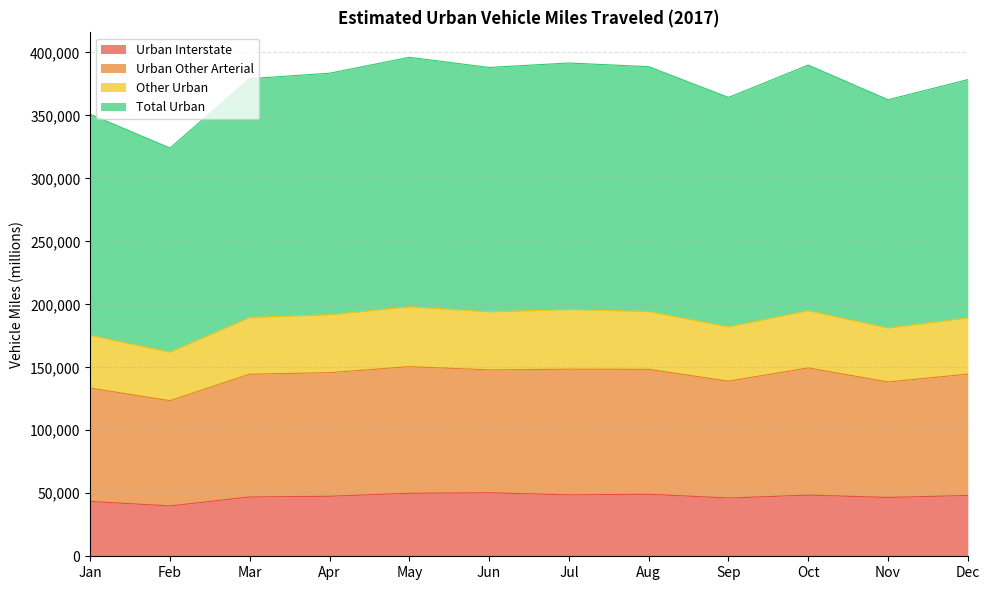

How many lines are shown in the chart?

4